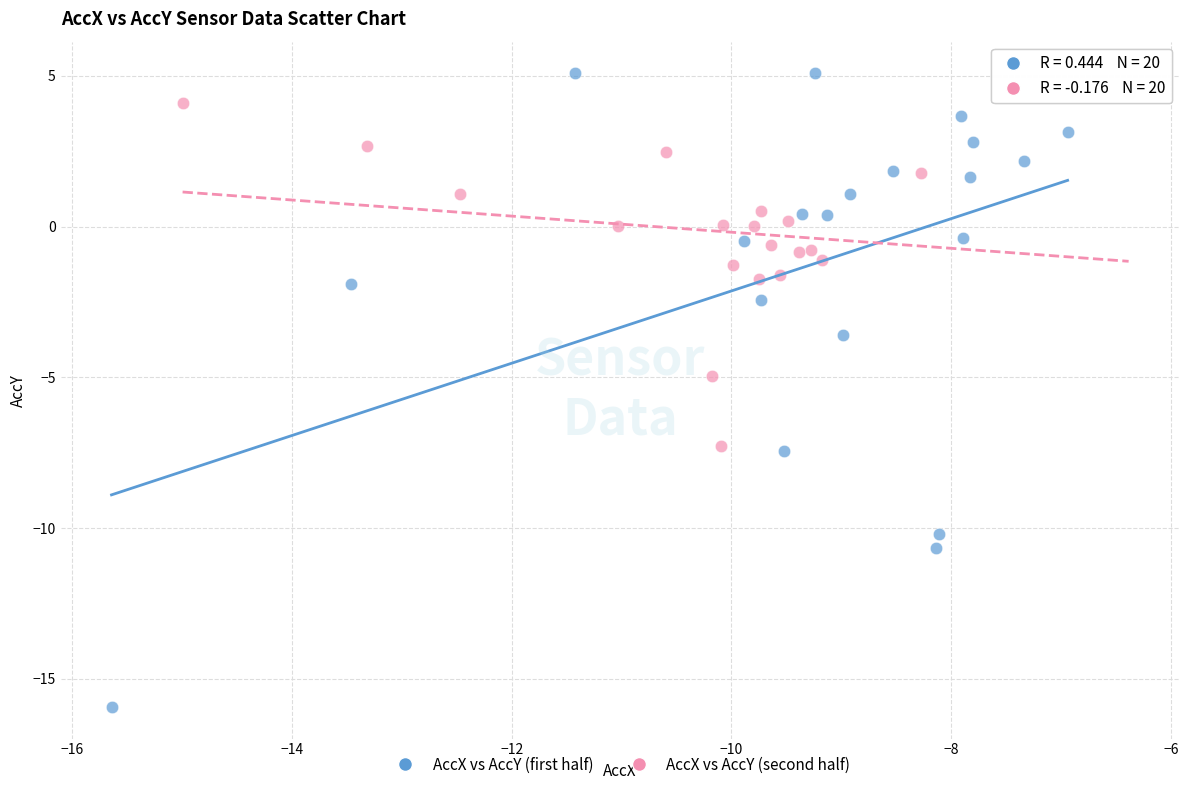

What are all the series names shown in the legend?

AccX vs AccY (first half), AccX vs AccY (second half)